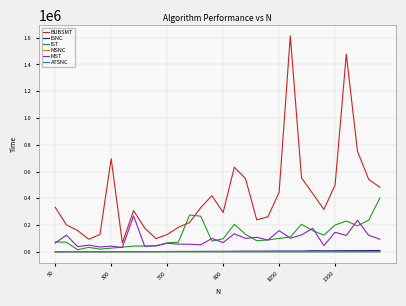

Which series has the widest spread of values?

BUBSMT